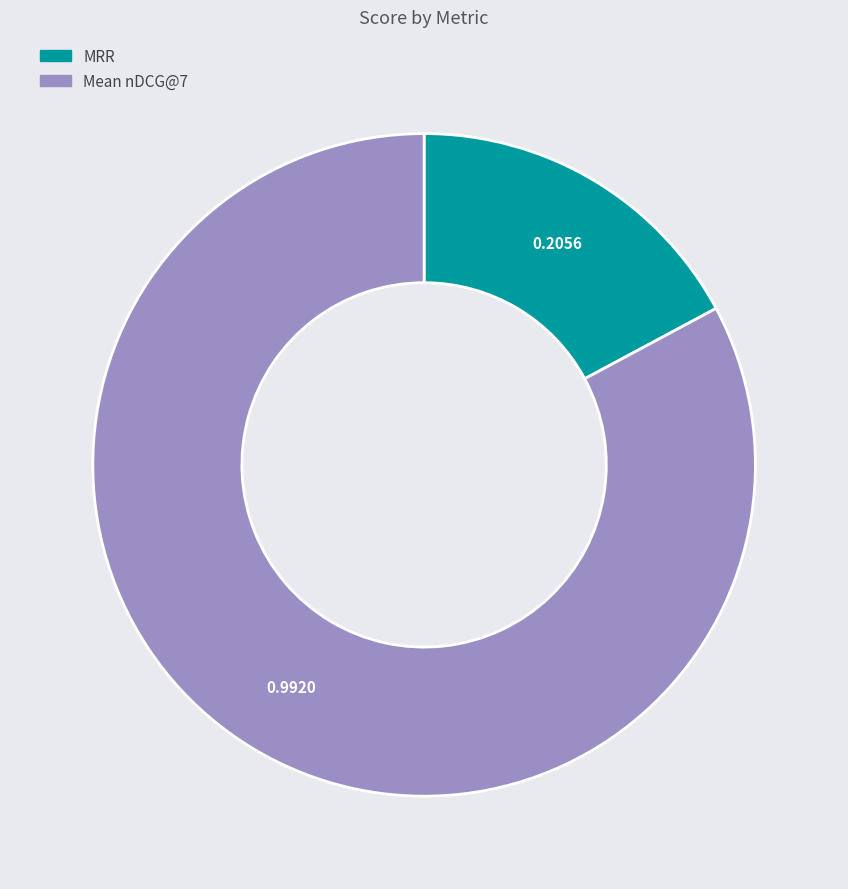

Is the sum of MRR and Mean nDCG@7 greater than half?

Yes